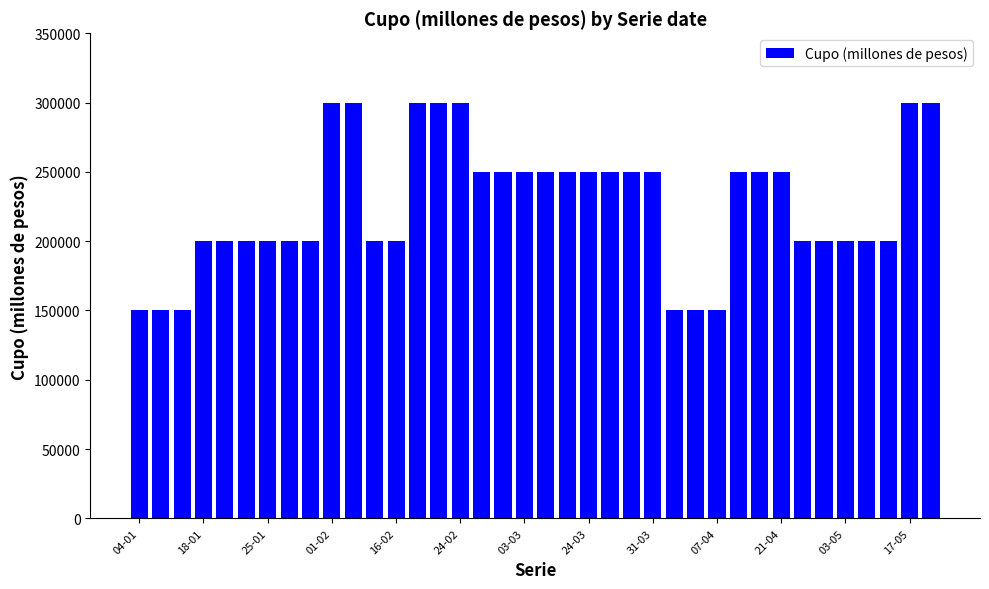

What is the sum of all values?

8600000